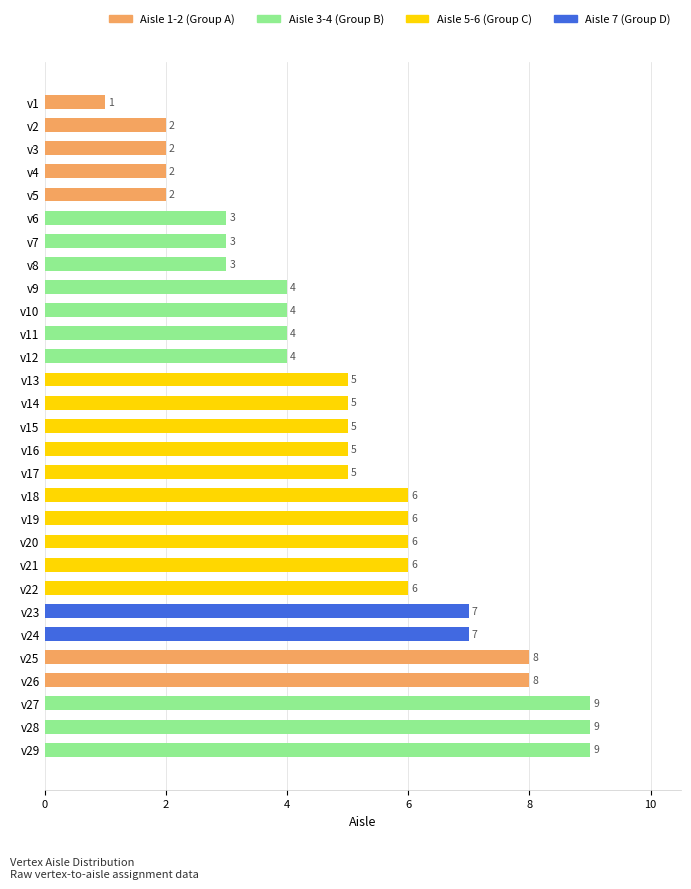

The value at v5 is 1. True or false?

False